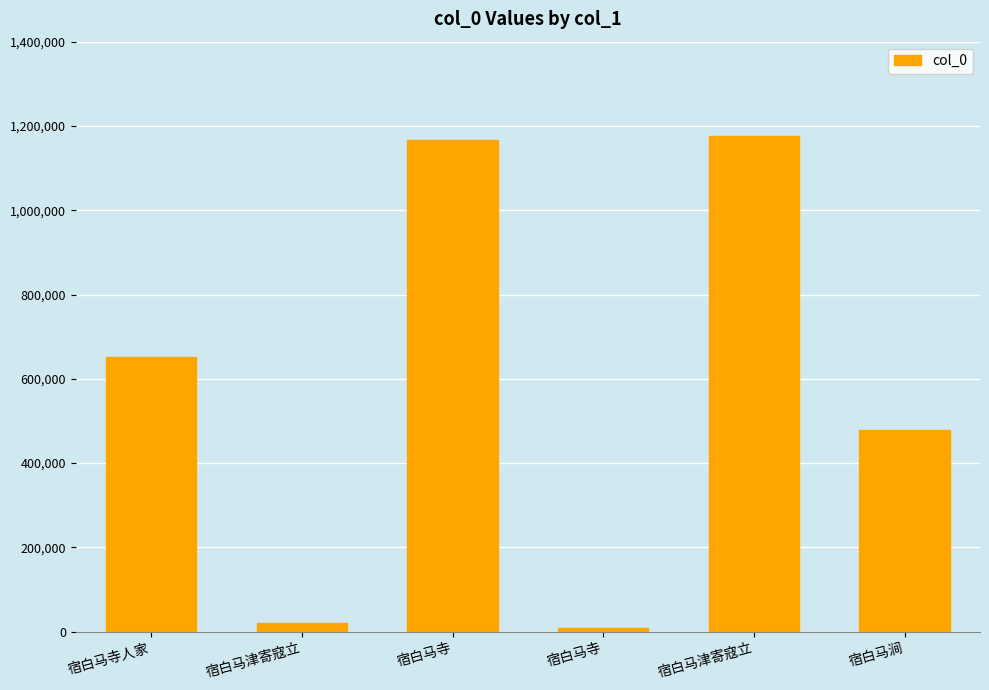

What is the label of the 5th bar from the right?

宿白马津寄寇立